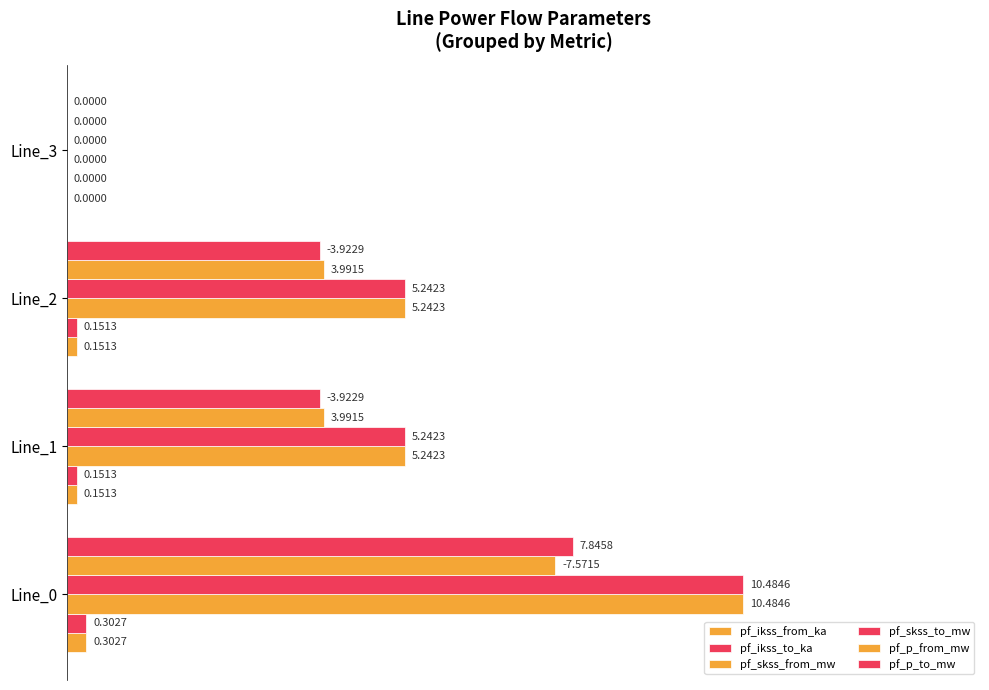

At how many categories does at least one series exceed 0?

3